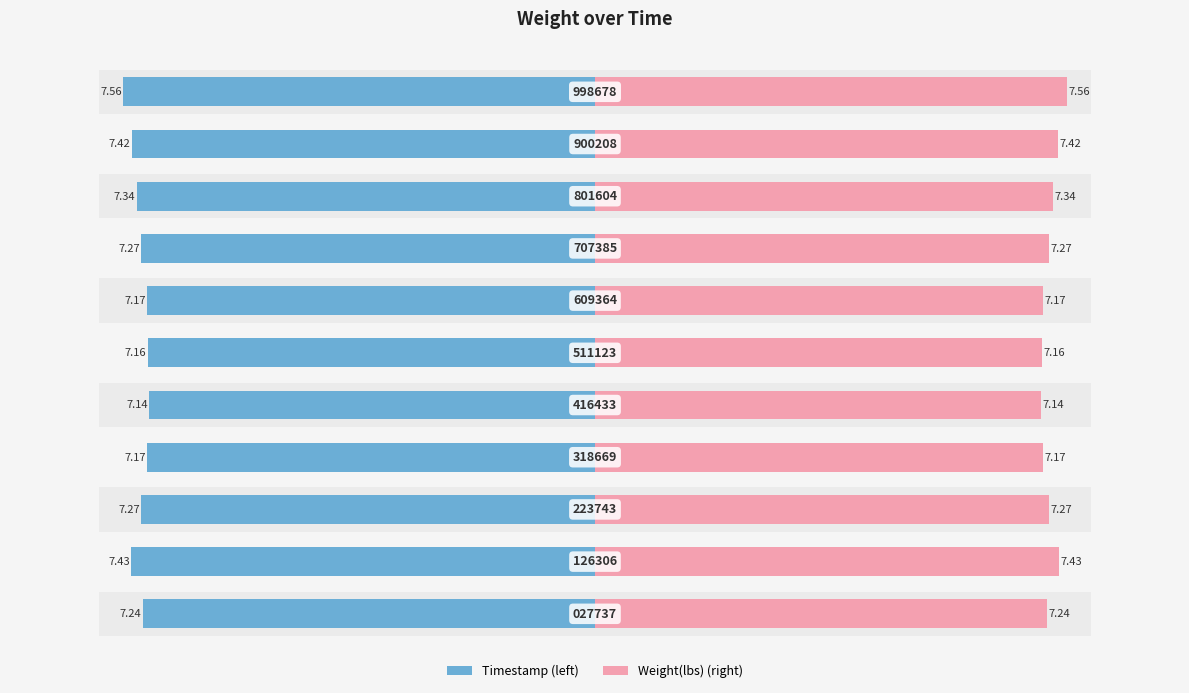

Reading right to left, what are all the values shown in this chart?

7.6	7.4	7.3	7.3	7.2	7.2	7.1	7.2	7.3	7.4	7.2